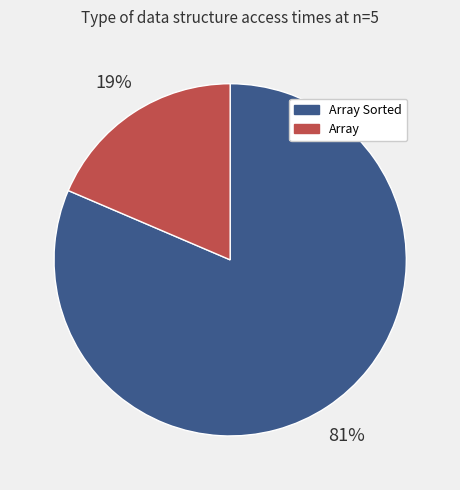

Which slice is the smallest?

Array